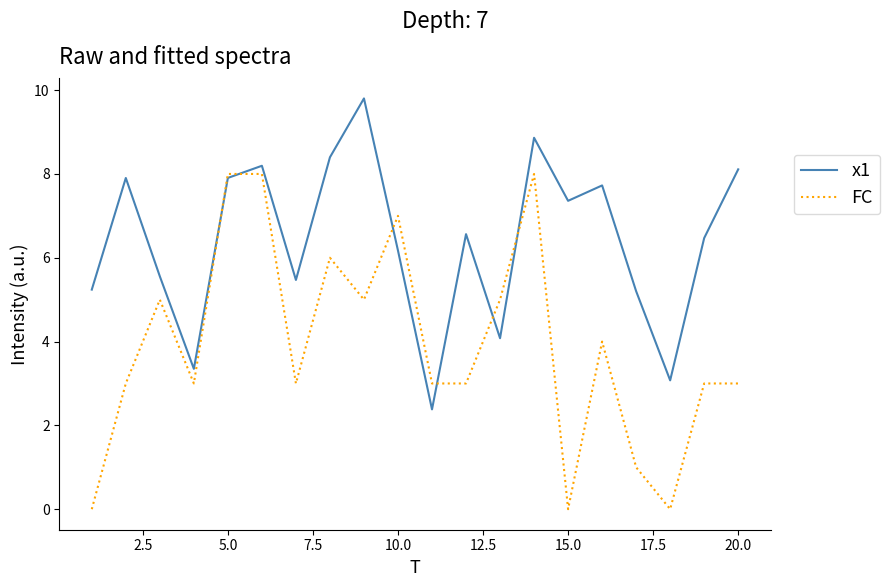

What is the difference between the second highest and second lowest values in the x1 series?

5.8